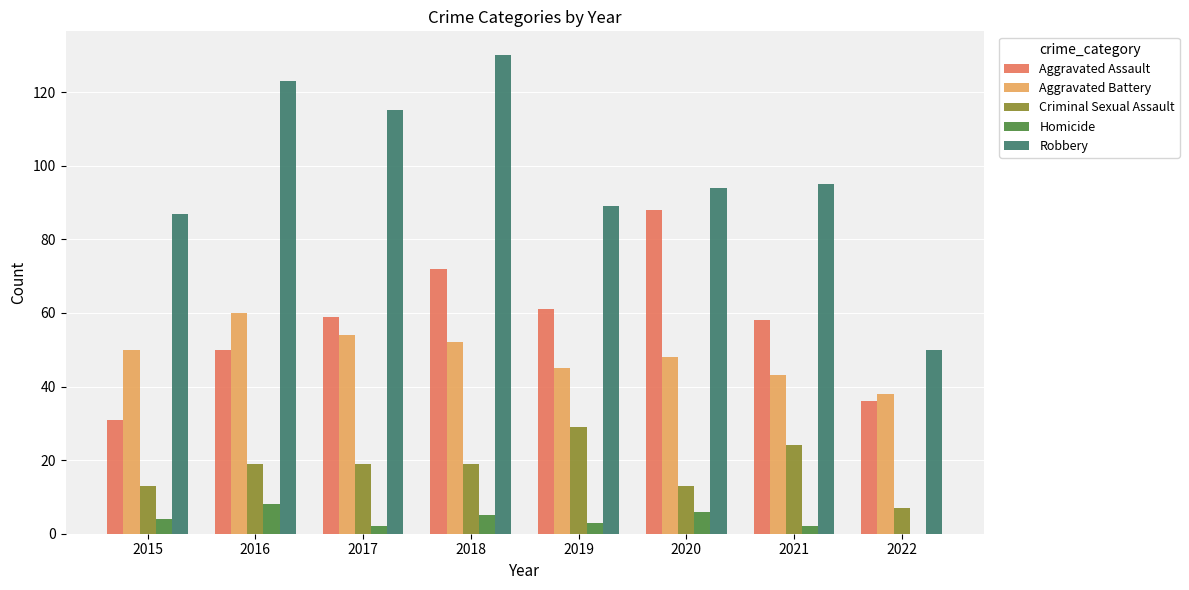

The Robbery series shows 130 at 2018. True or false?

True